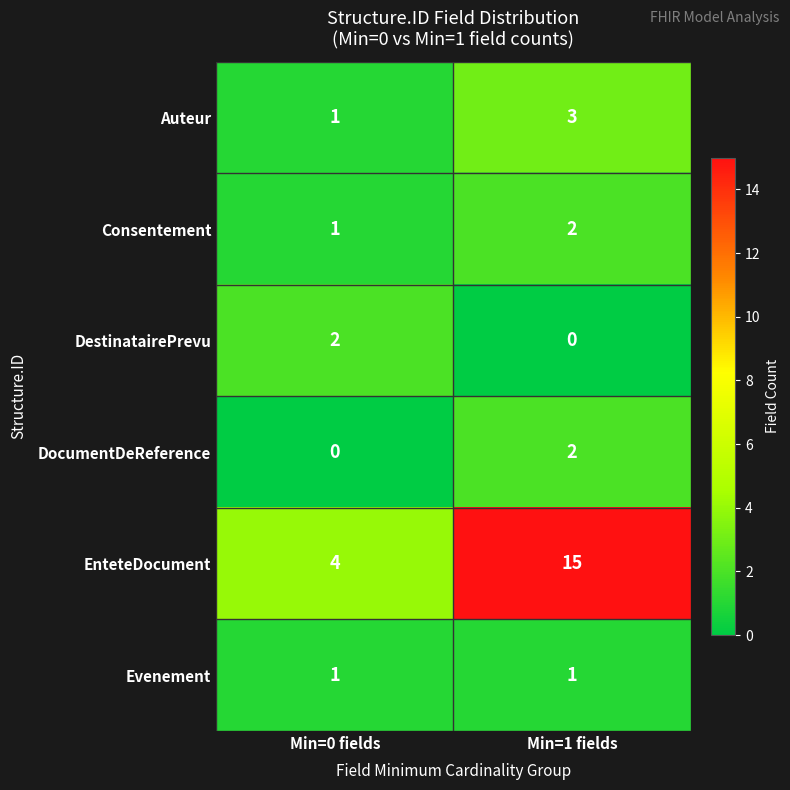

At which label is DocumentDeReference closest to 1?

Min=0 fields